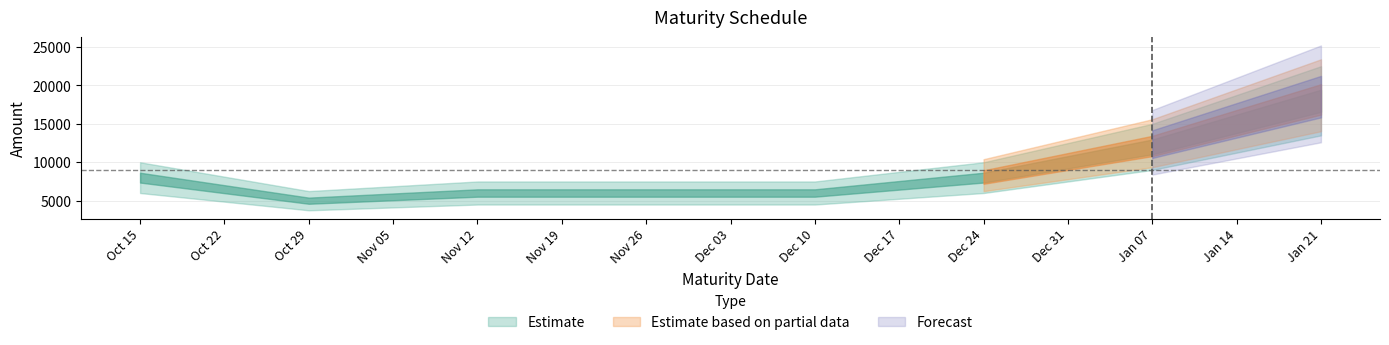

What is the sum of the values at 2024-10-29 and 2024-10-15?

13000